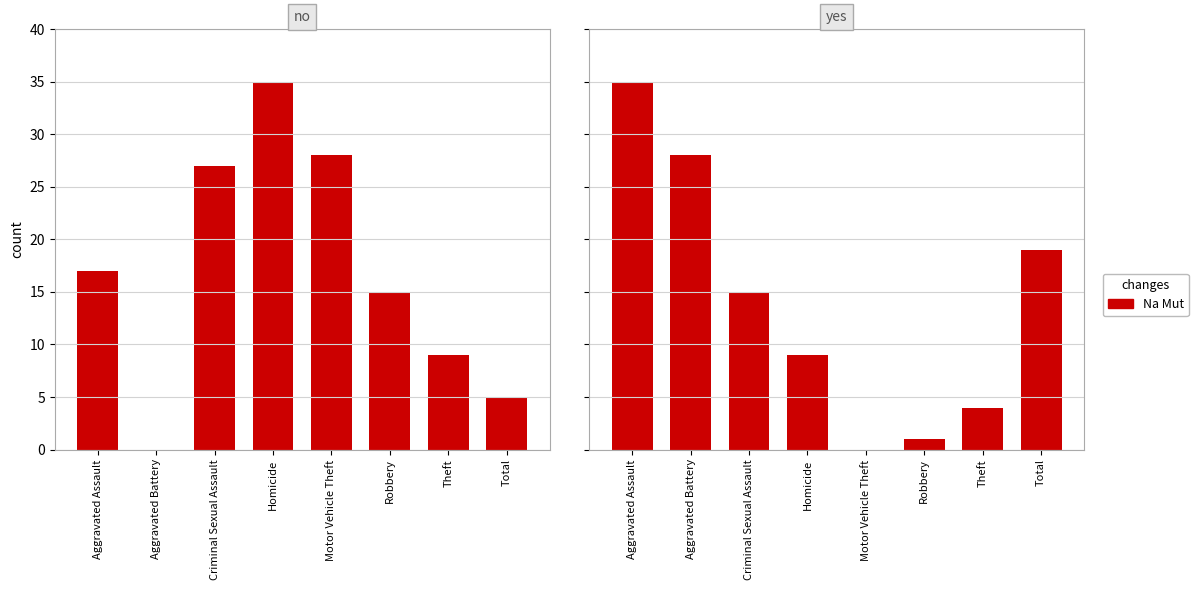

Does the chart contain any negative values?

No